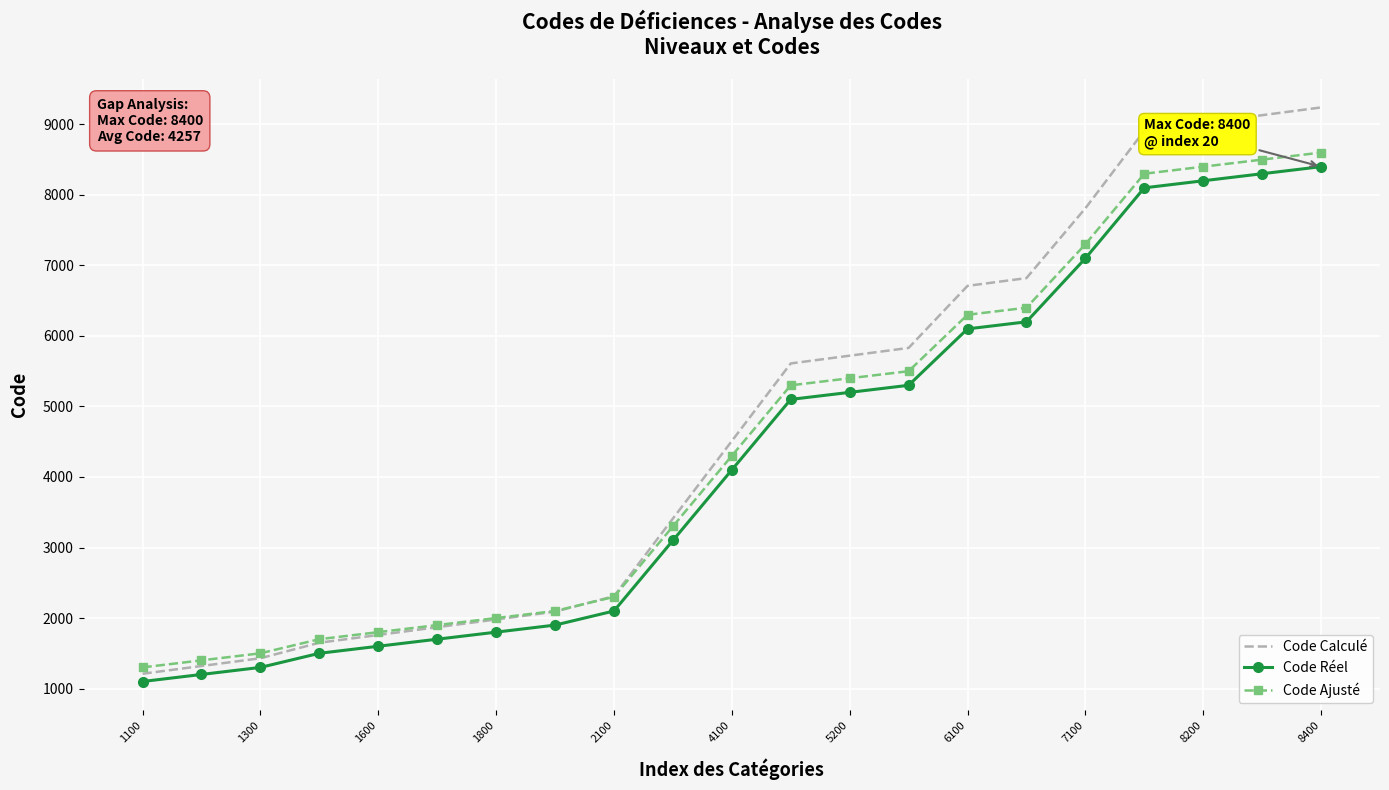

What are all the series names shown in the legend?

Code Calculé, Code Réel, Code Ajusté